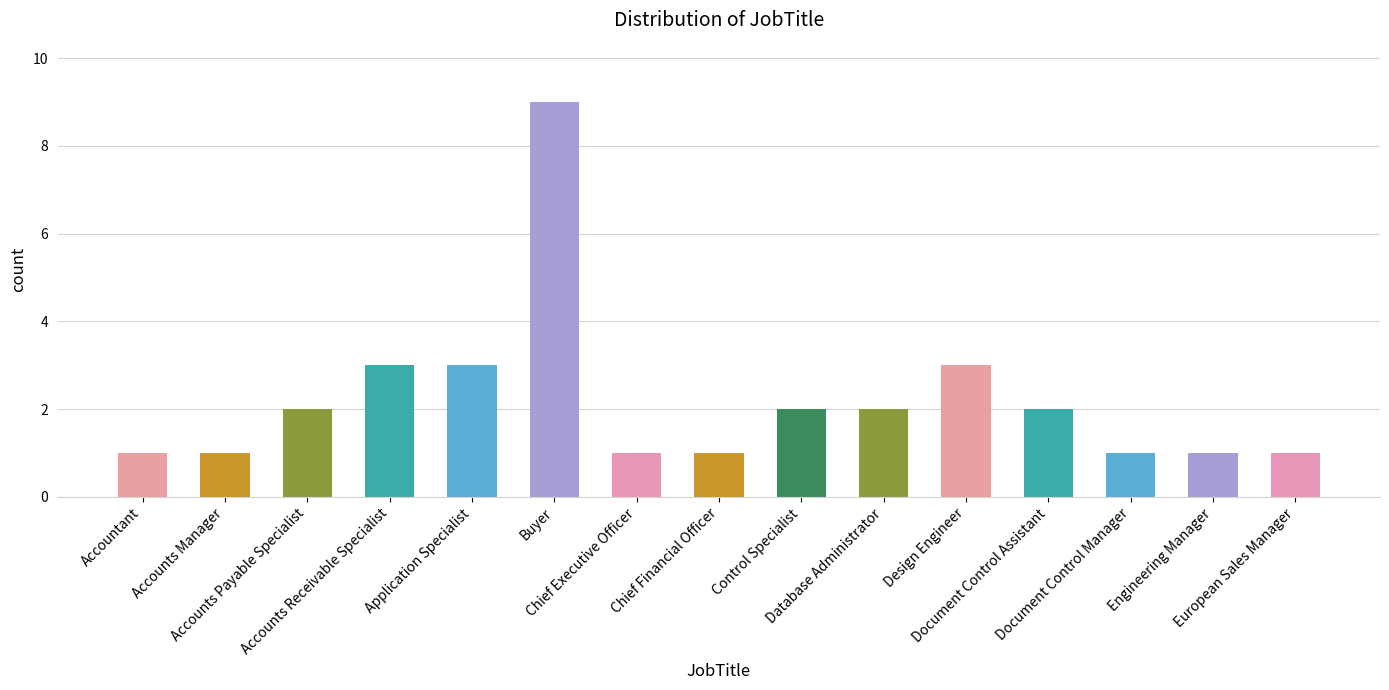

What is the value of the 4th bar from the left?

3